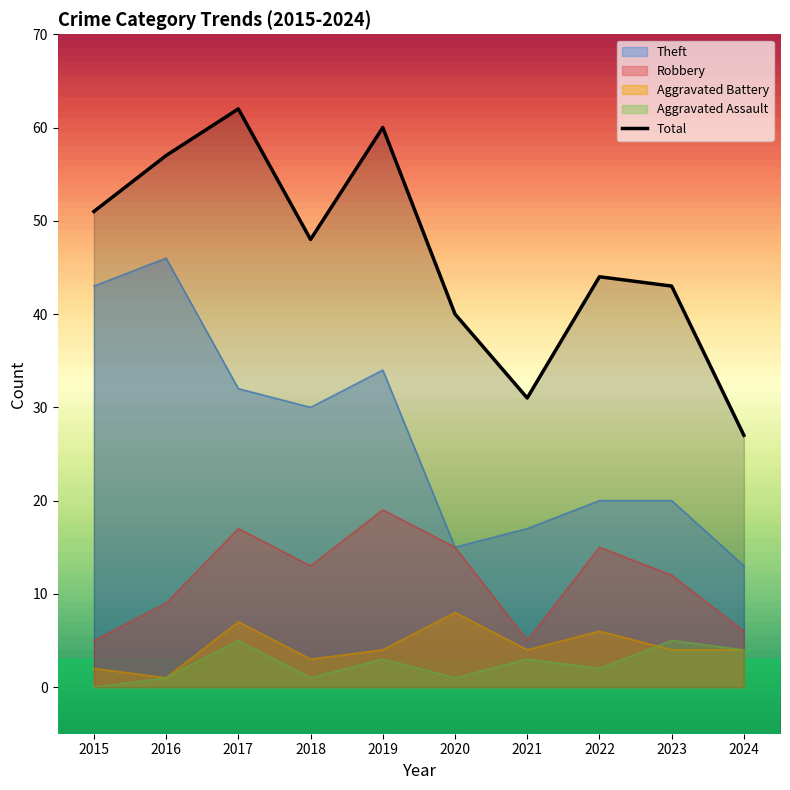

Between 2018 and 2022, which series saw the biggest shift?

Theft